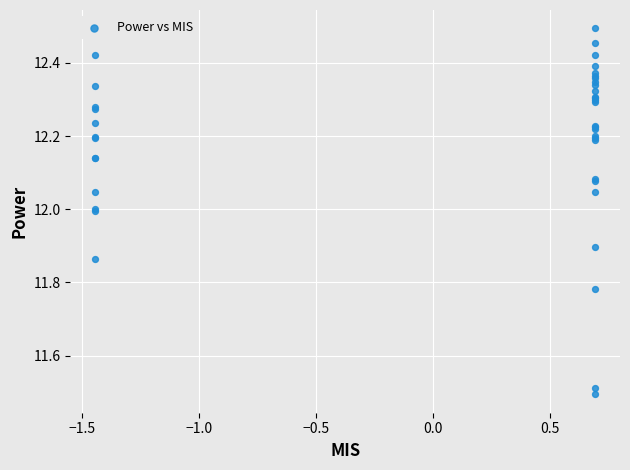

What Y value in the scatter plot is closest to 11?

11.5